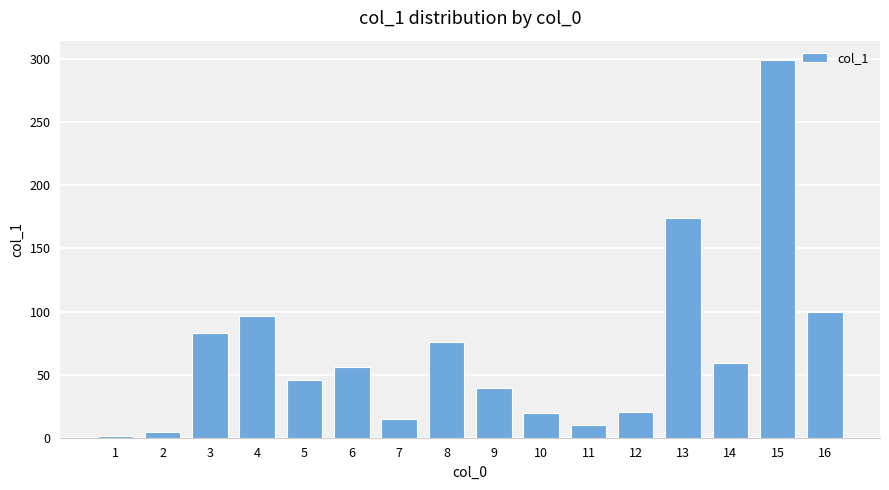

Which category has the highest value across all series?

15